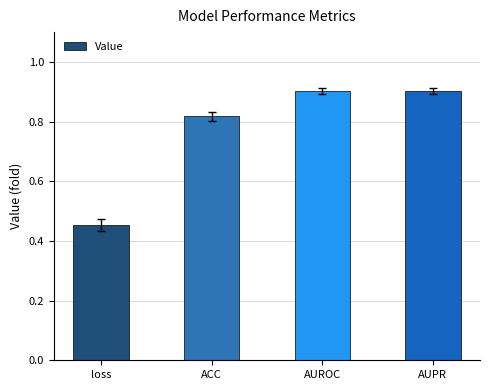

What is the greatest value displayed?

0.9